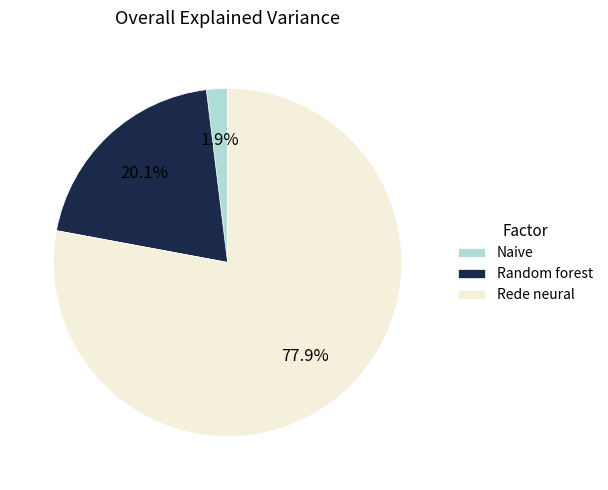

What is the smallest slice in the pie chart?

Naive